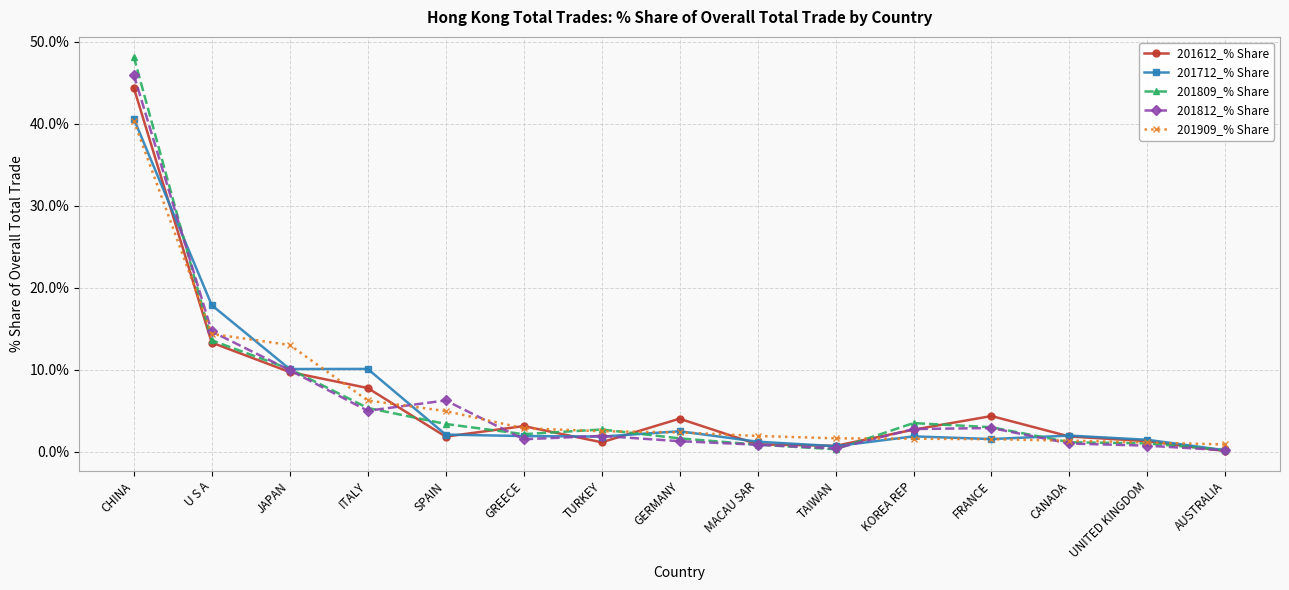

What is the label of the 6th point from the left?

GREECE